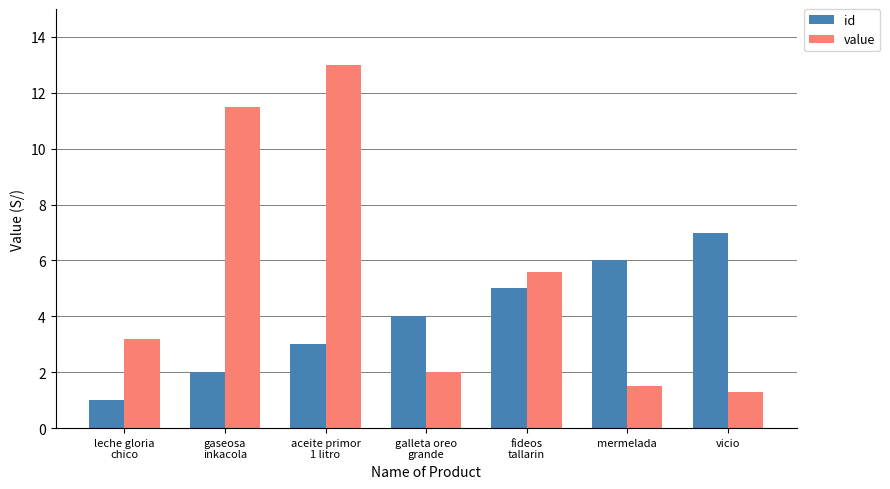

Reading left to right, transcribe all the data shown in this chart.

id: 1.0	2.0	3.0	4.0	5.0	6.0	7.0
value: 3.2	11.5	13.0	2.0	5.6	1.5	1.3